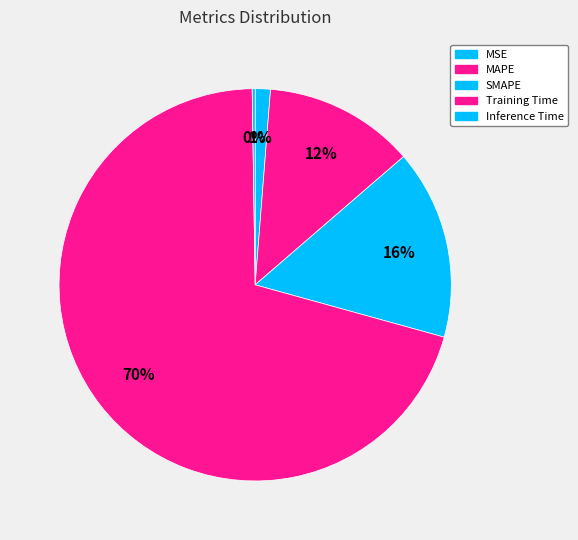

What is the total percentage of MSE and Training Time?

71.7%